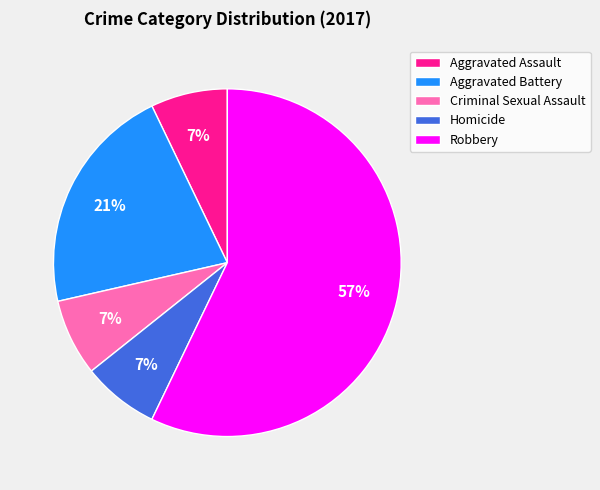

To the nearest percent, what portion does Aggravated Assault represent?

7%